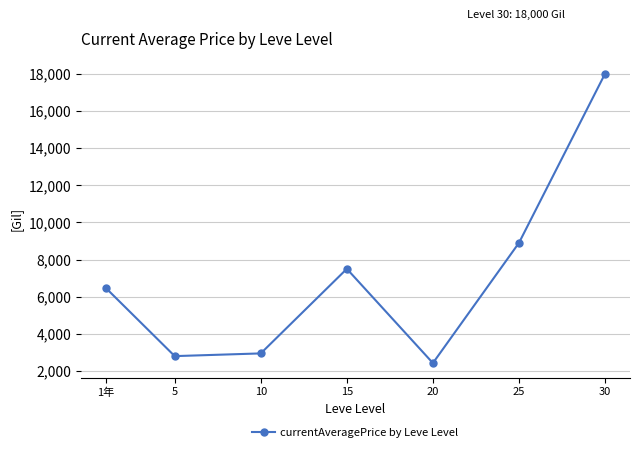

What is the difference between the second highest and second lowest values?

6092.6